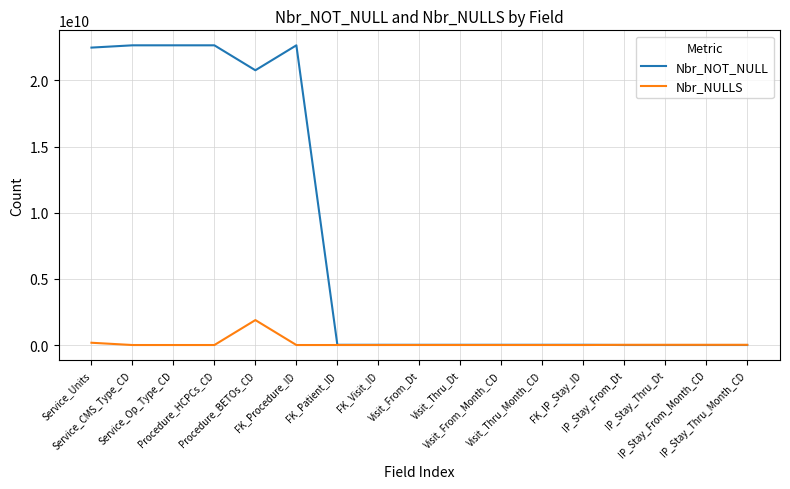

What value does the Nbr_NOT_NULL series have at IP_Stay_From_Dt, to the nearest 50?

1226500